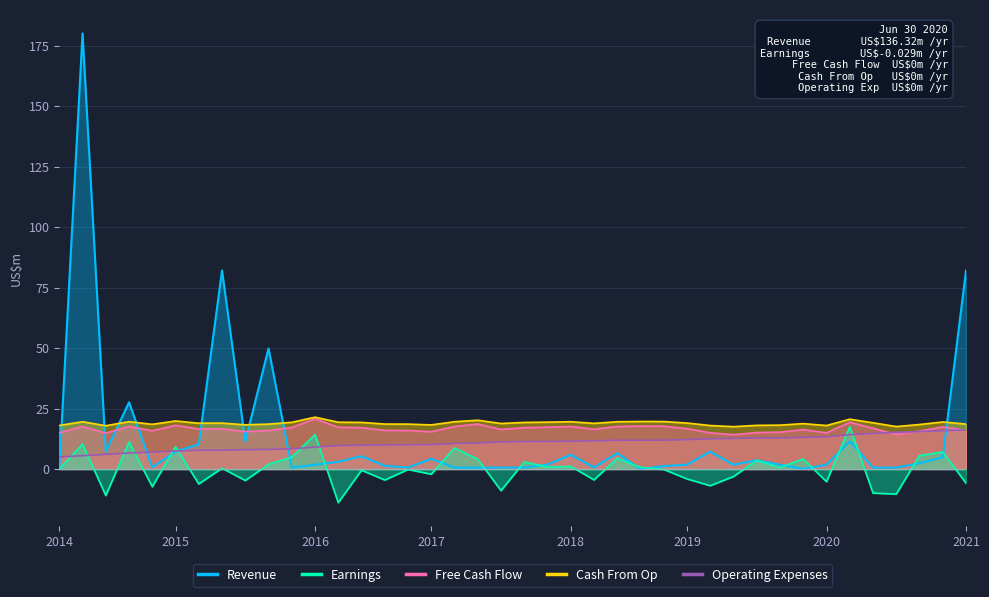

The Revenue series shows 0.6 at 18. True or false?

True